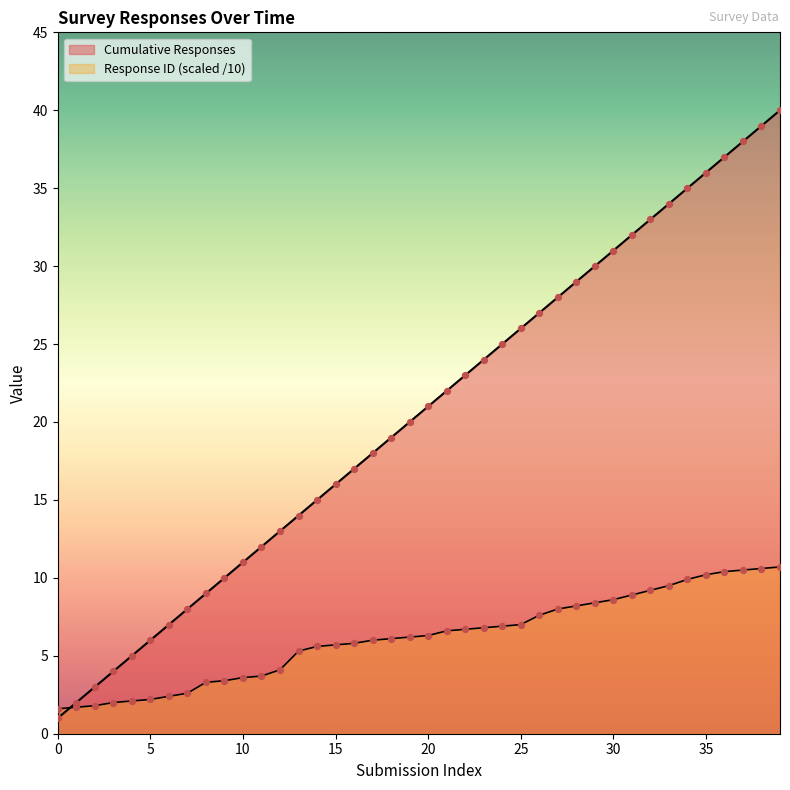

What are all the series names shown in the legend?

Cumulative Responses, Response ID